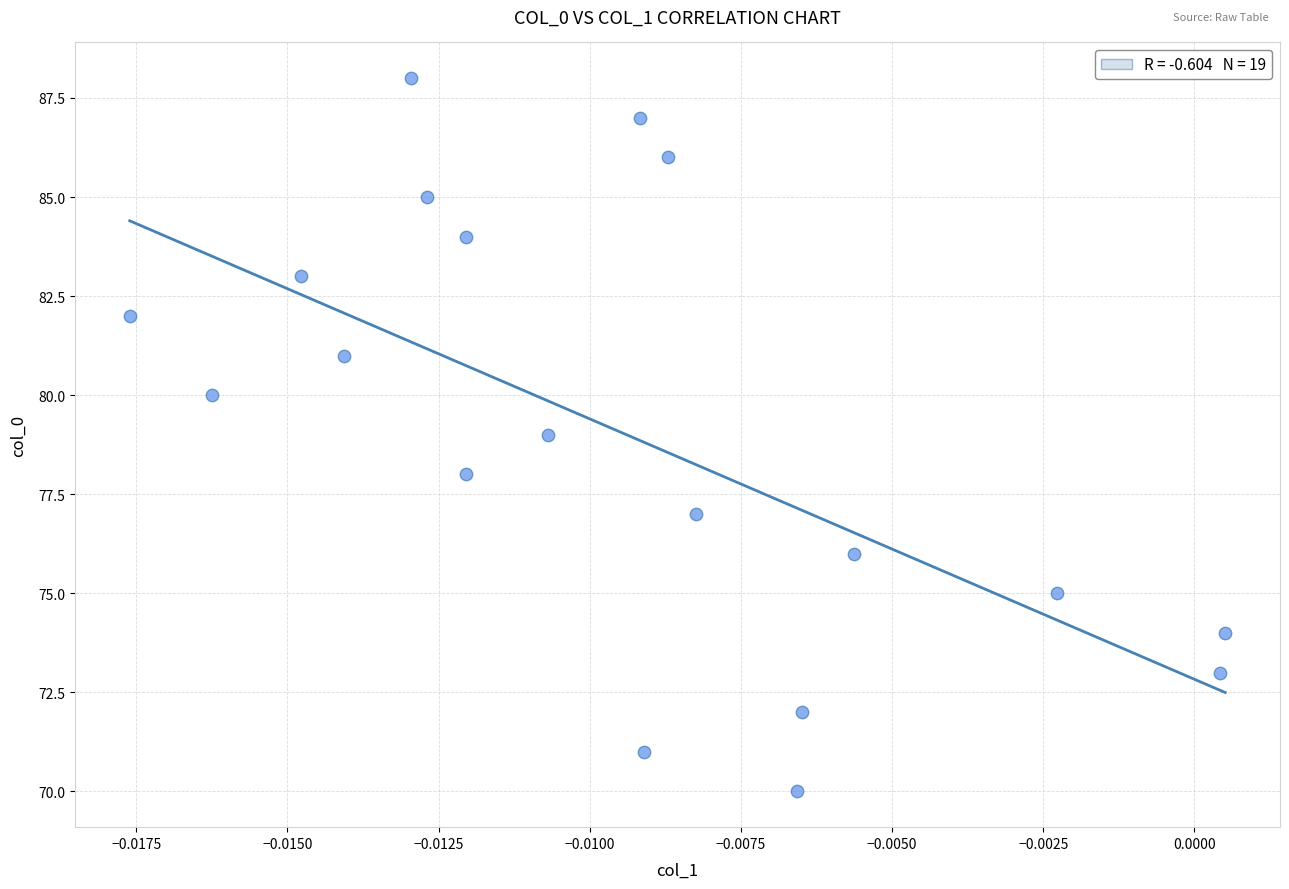

What is the range of Y values (max minus min)?

18